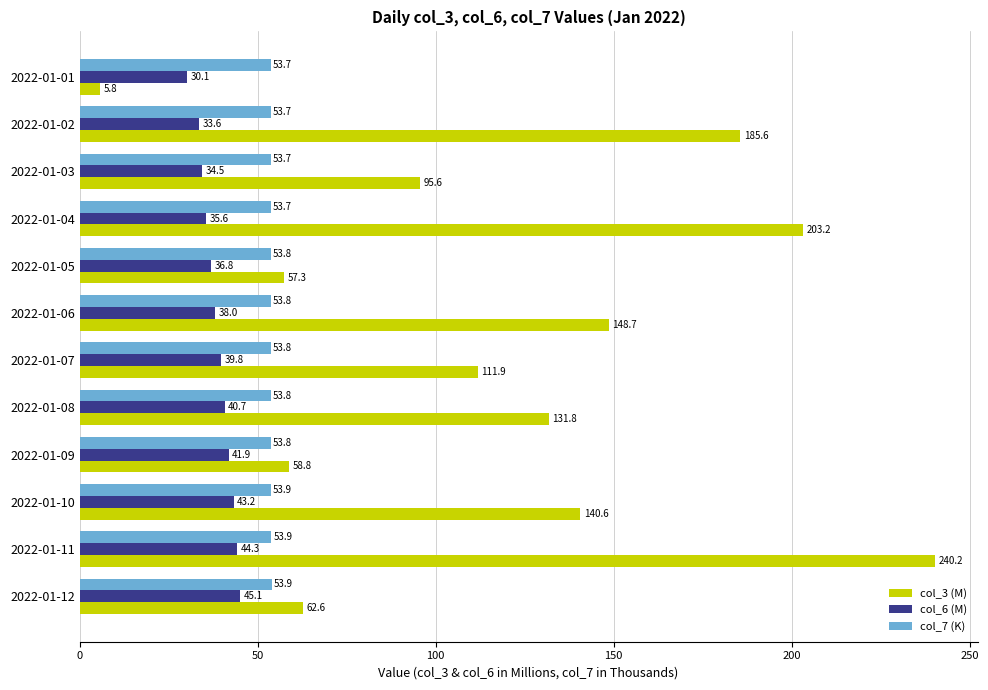

Is the value of col_6 (M) at 2022-01-08 greater than the value of col_7 (K) at 2022-01-05?

No